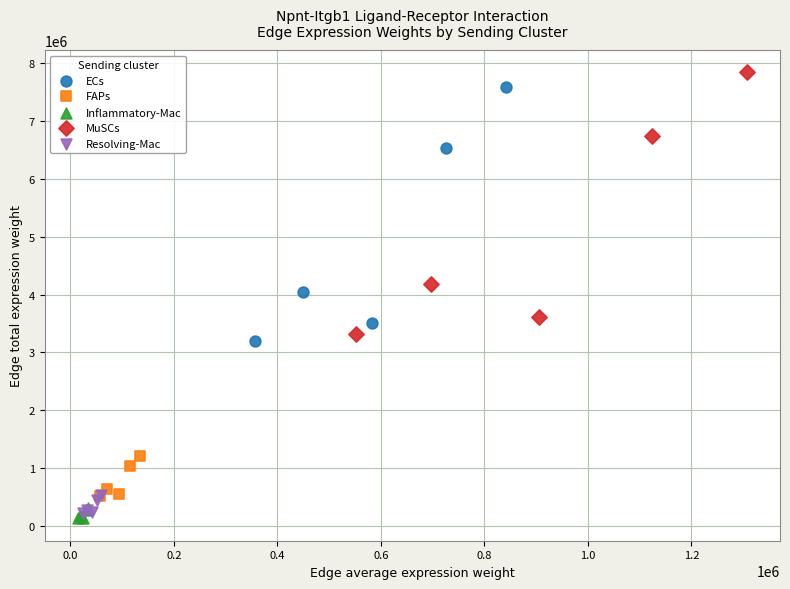

Which series reaches the maximum Y coordinate?

MuSCs